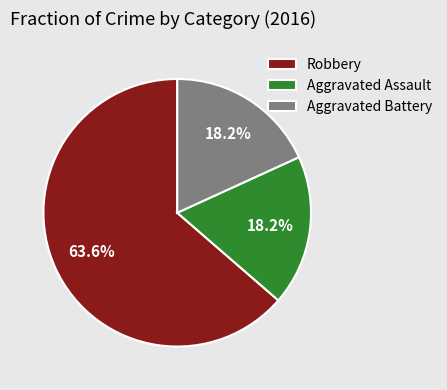

Does Aggravated Battery represent more than half of the total?

No